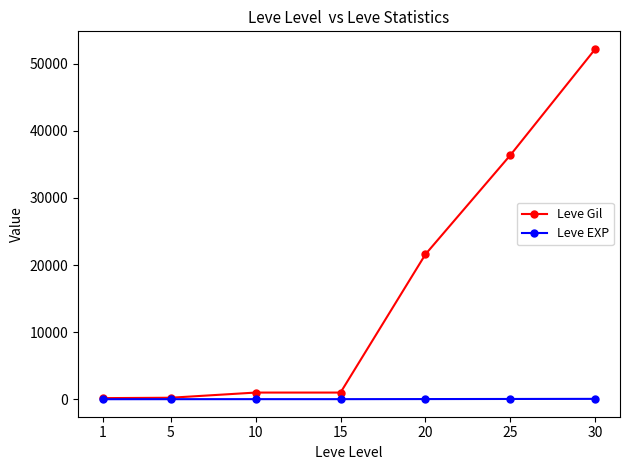

What is the maximum value shown in the chart?

52220